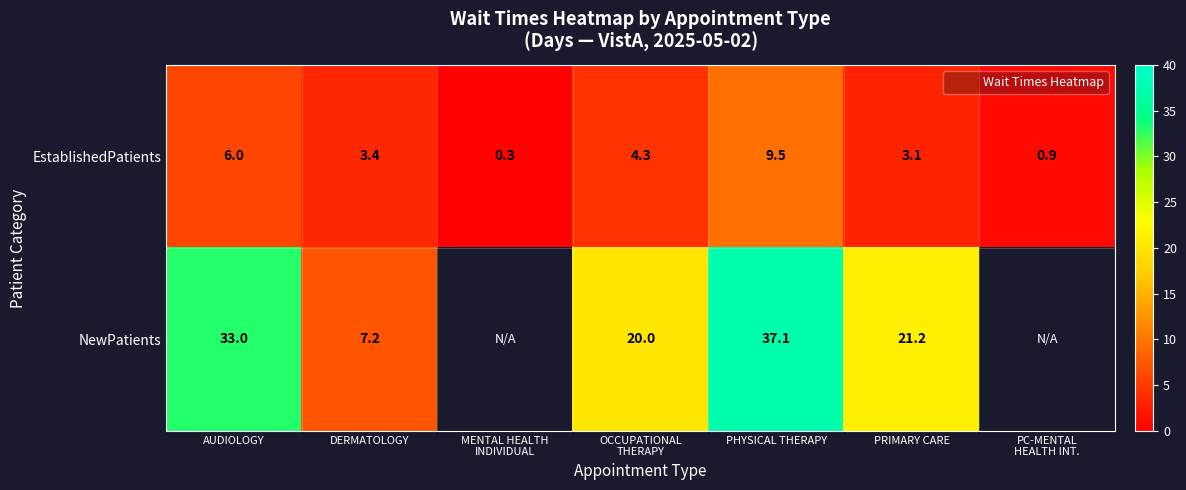

The value of EstablishedPatients at PRIMARY CARE is 3.1. True or false?

True